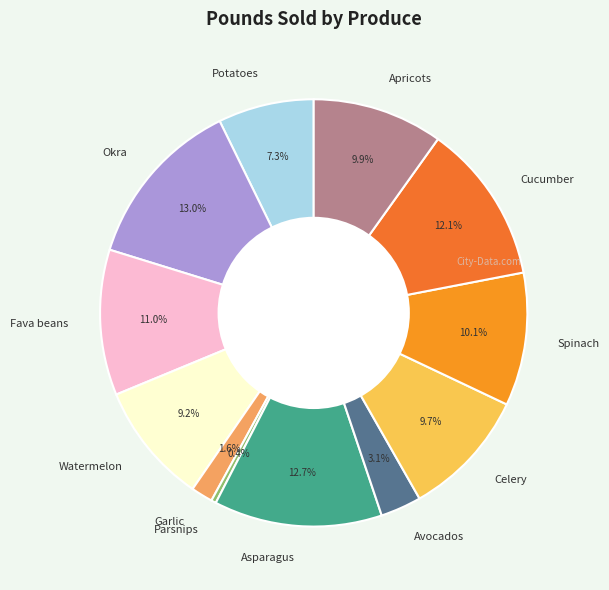

Is it true that Okra is 19% of the pie?

False